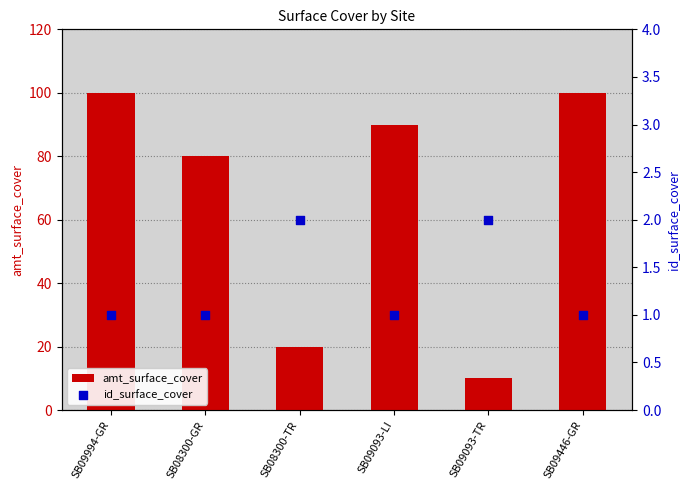

At which category is the sum across all series the highest?

SB09994-GR